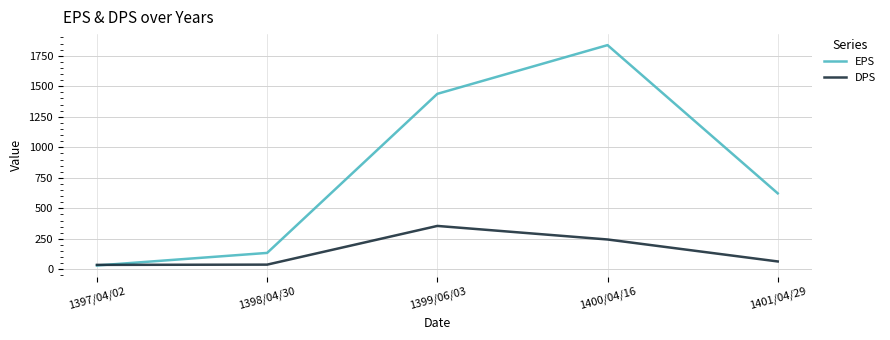

Which series has the largest range (max minus min)?

EPS